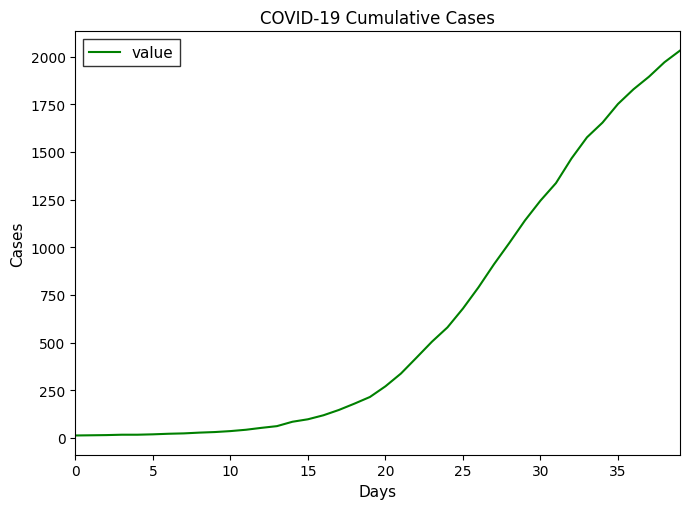

What is the sum of all values?

24656